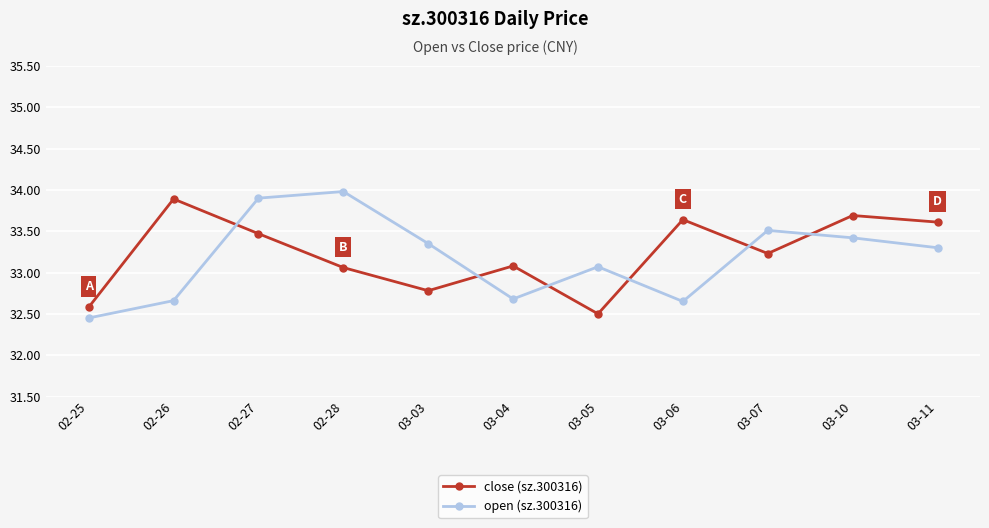

What are all the series names shown in the legend?

close (sz.300316), open (sz.300316)